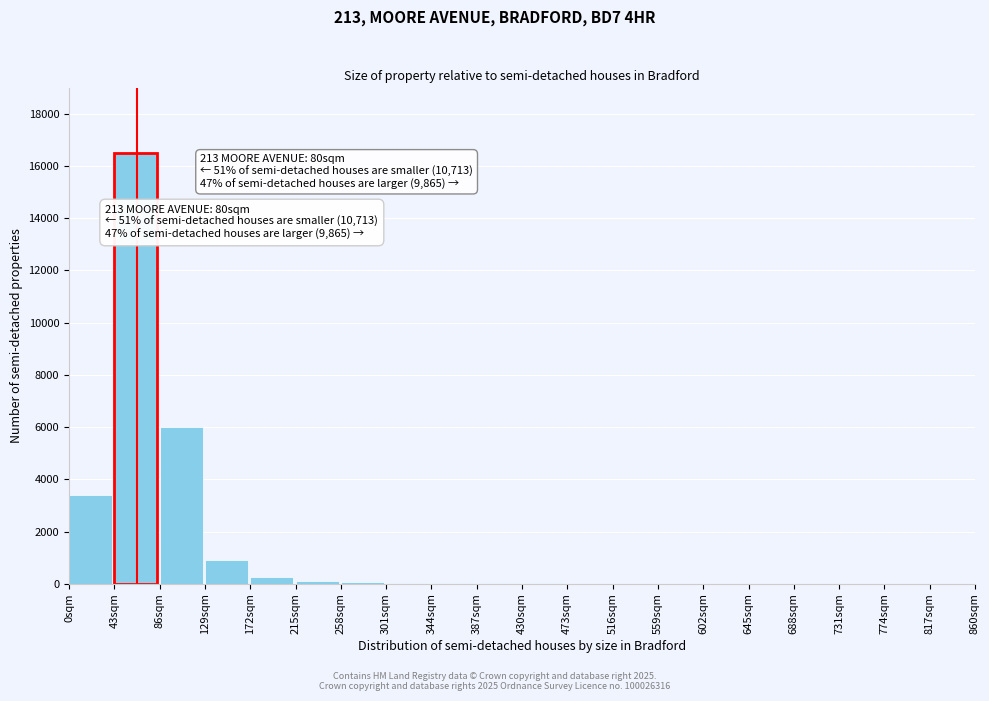

True or false: the data shows 2 at 645sqm.

True